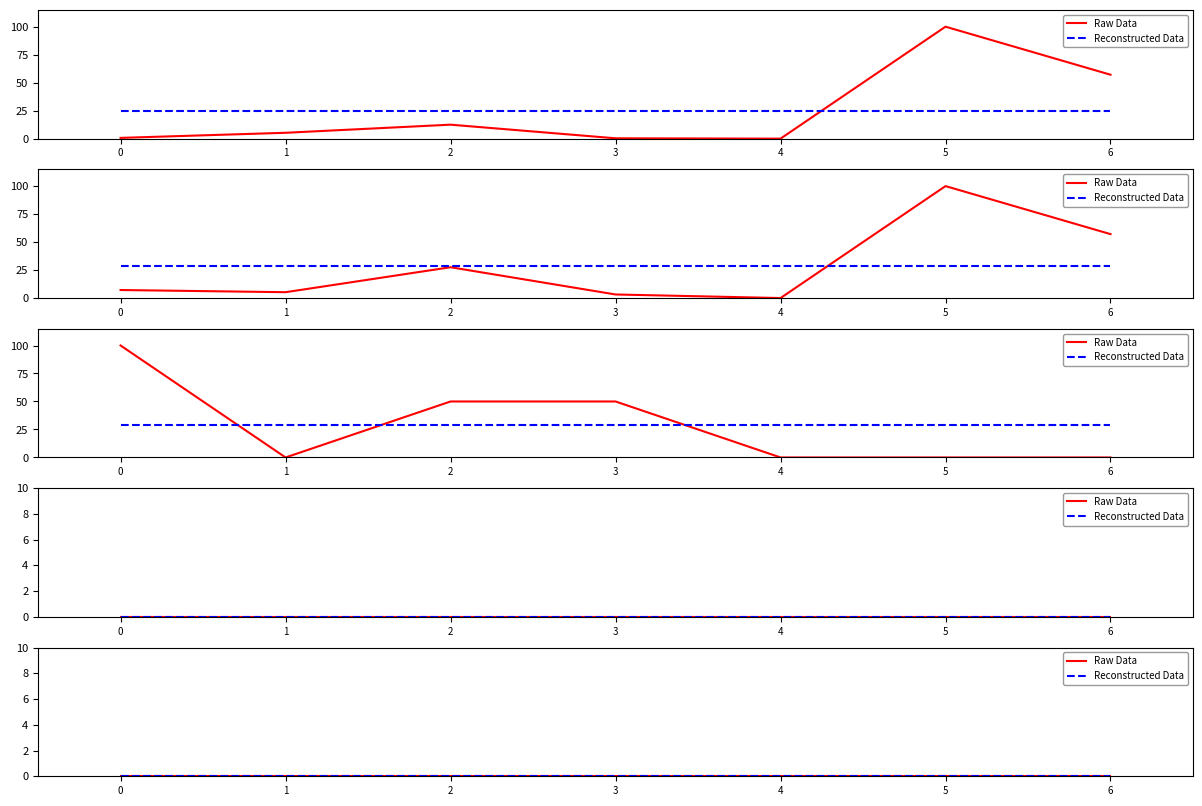

True or false: Summary Expected Cost, usd and Expected Price per unit, usd cross at least once.

False